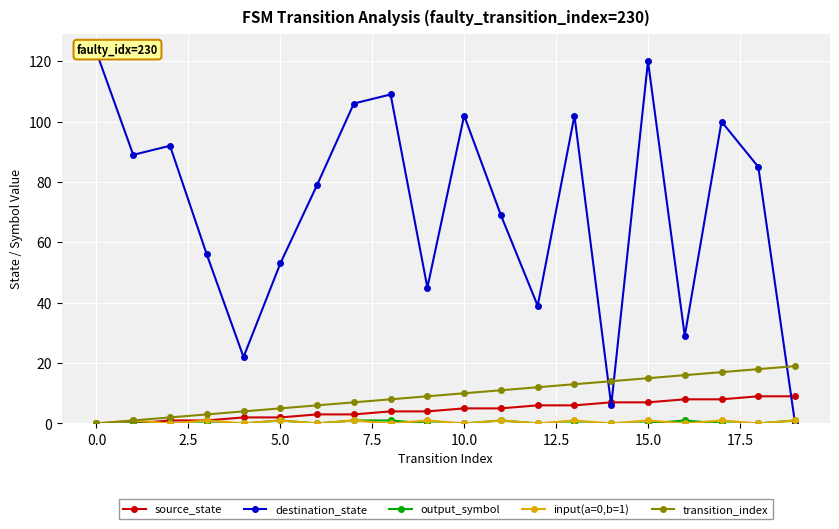

Which series has the largest total across all categories?

destination_state